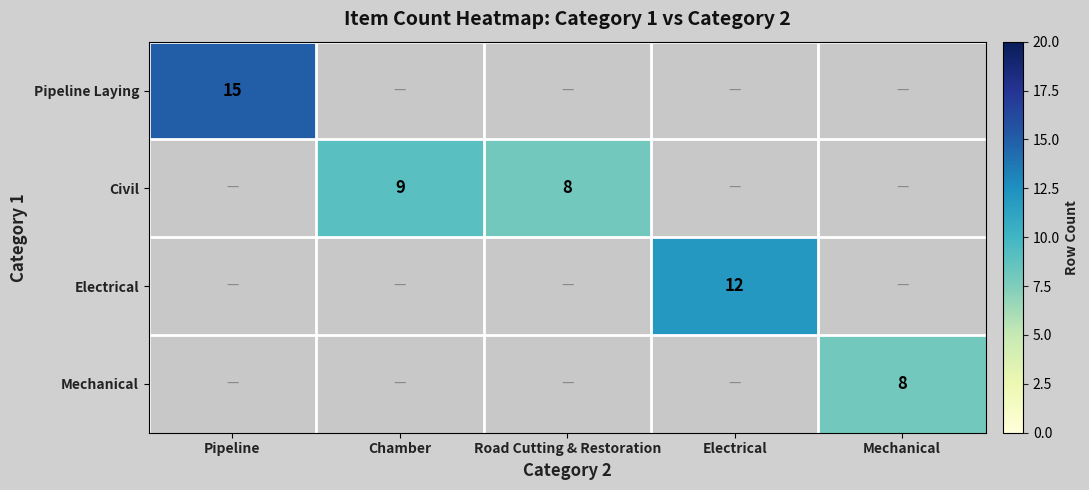

True or false: Electrical has a value of 12 at Electrical.

True